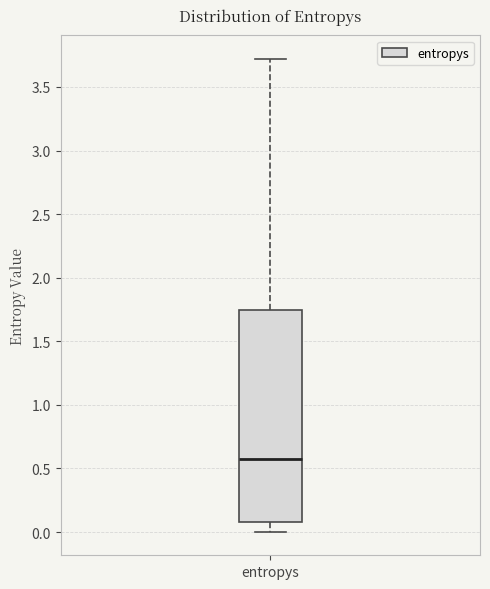

Read this box plot against the y-axis: the position of the median line, the range covered by the box, and the ends of both whiskers. The values are not printed on the chart, so give them approximately, as read against the axis.

median 0.55, box 0.10 to 1.75, whiskers 0.00 to 3.70